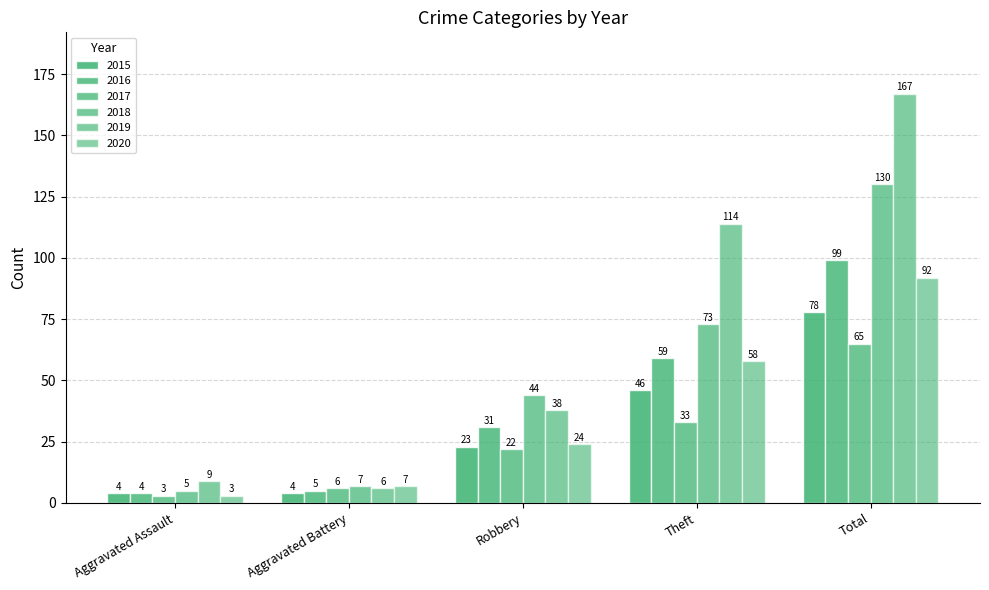

How many values in the 2018 series are below 44?

2